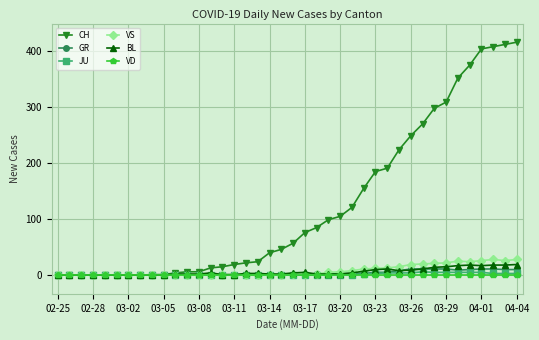

What is the difference between the maximum and minimum values in the VS series?

28